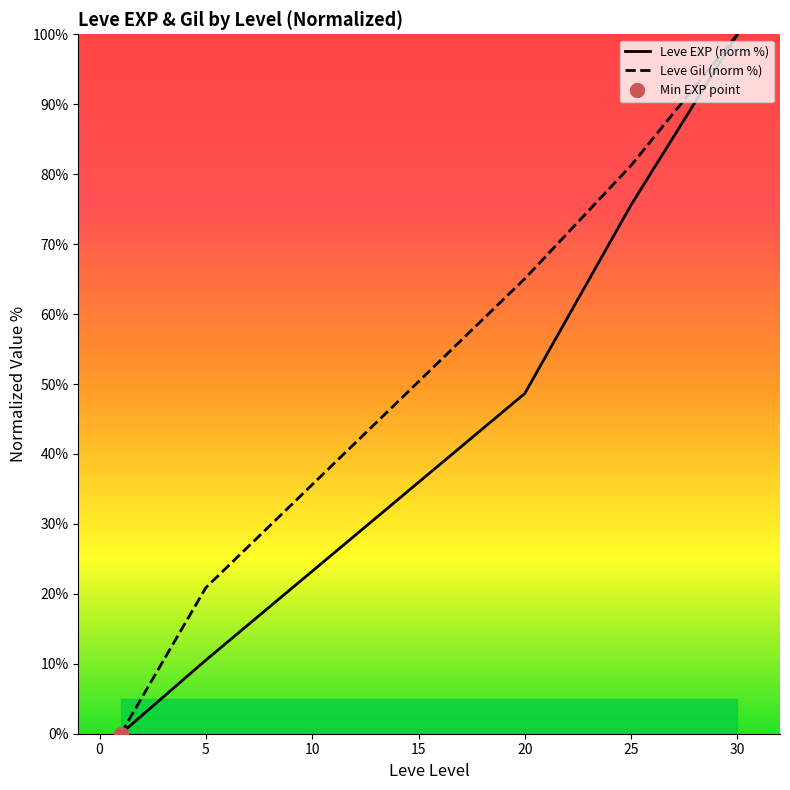

The Leve Gil (norm %) series shows 81.3 at 25. True or false?

True